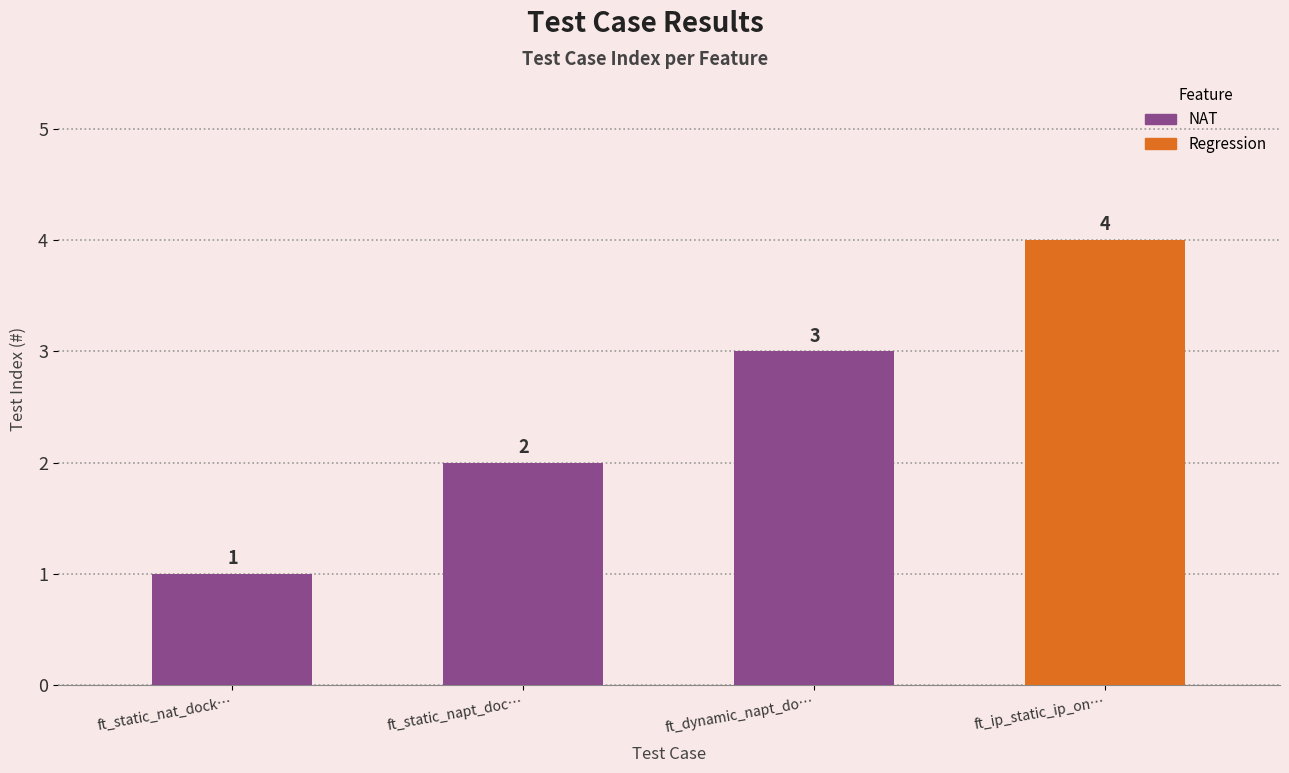

List the labels in order of value, largest first.

ft_ip_static_ip_on…, ft_dynamic_napt_do…, ft_static_napt_doc…, ft_static_nat_dock…